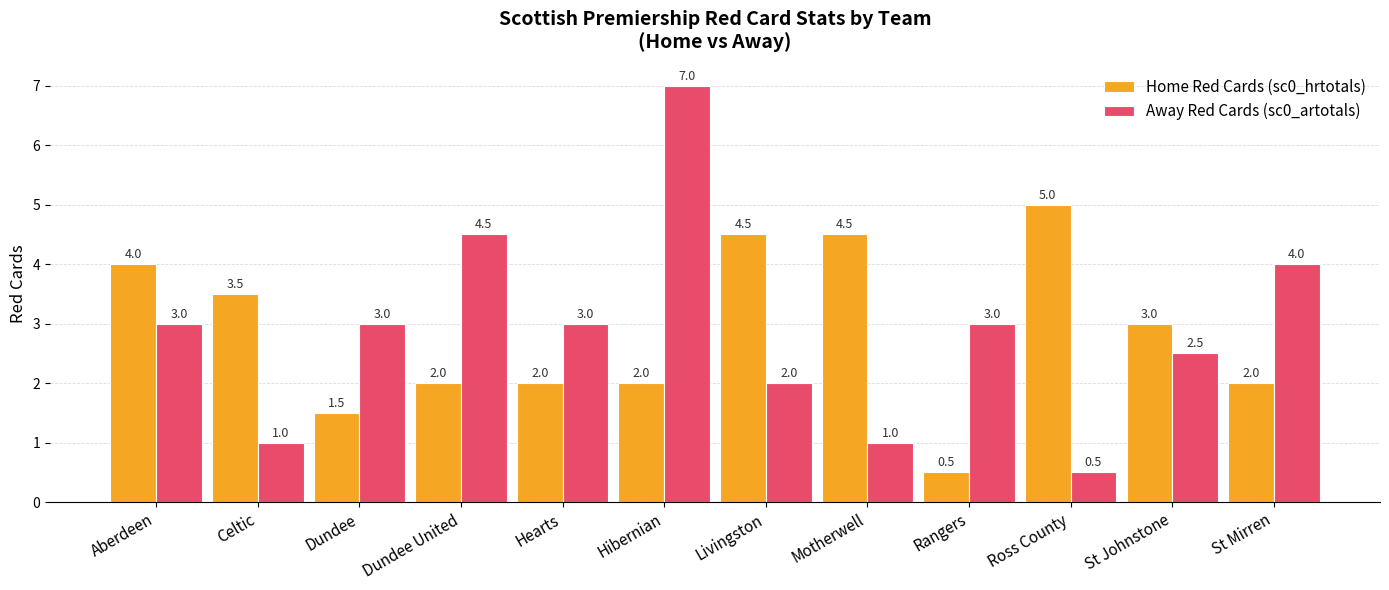

What is the sum of all Away Red Cards (sc0_artotals) values?

34.5